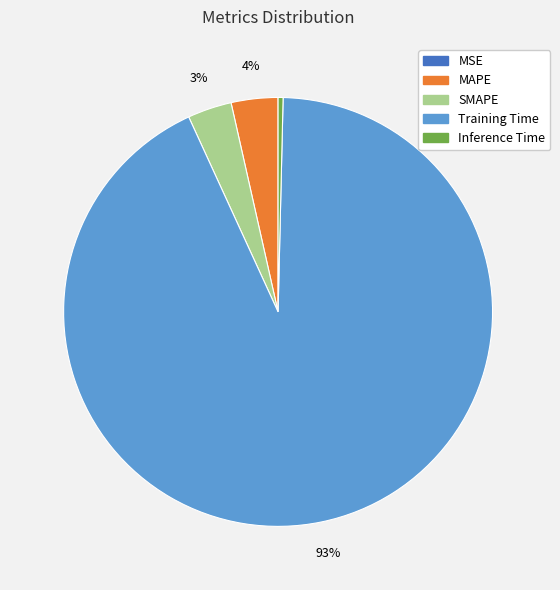

True or false: Training Time accounts for 93% of the total.

True